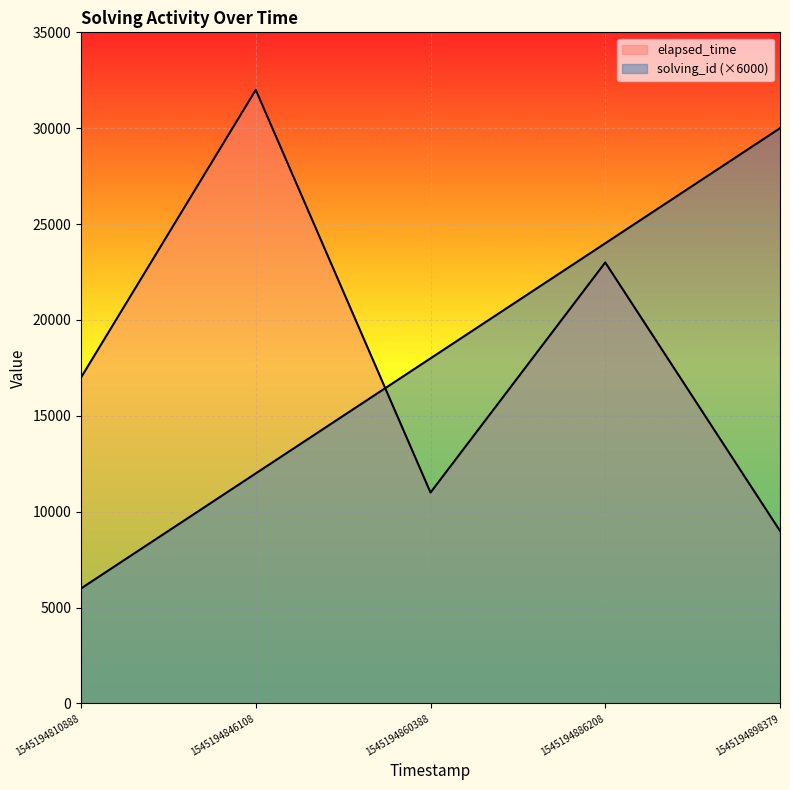

What is the total value across all series at 1545194860388?

29000